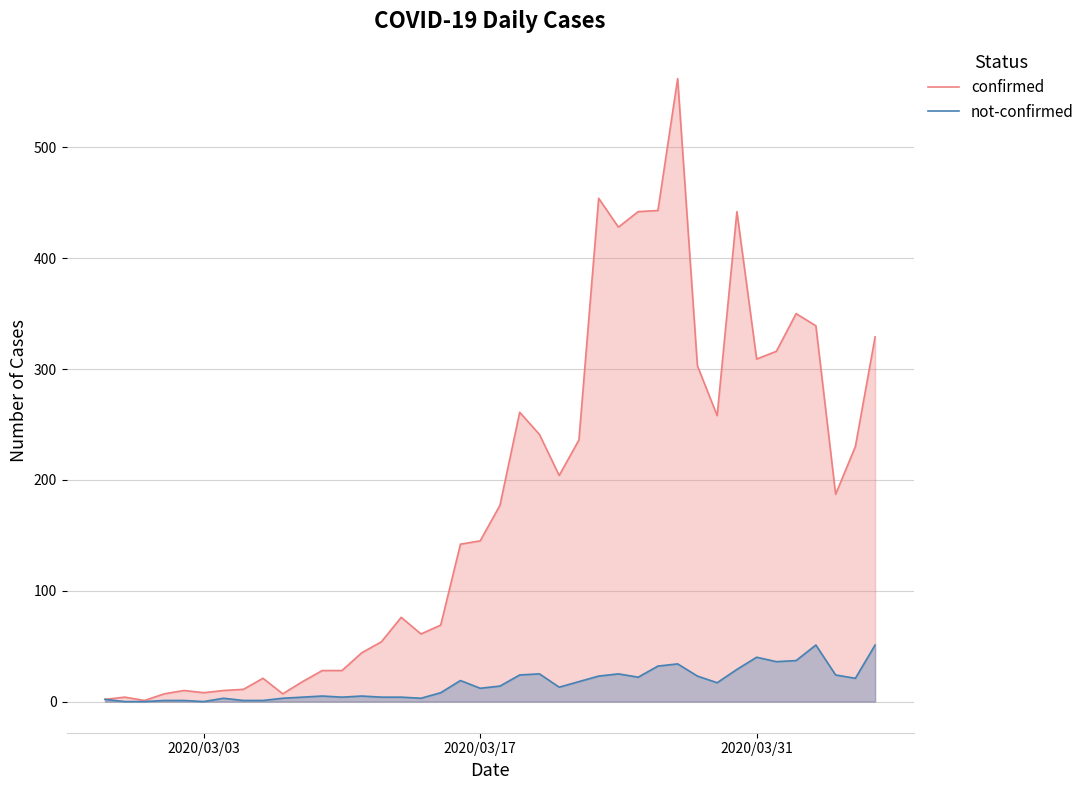

Which series has the widest spread of values?

confirmed